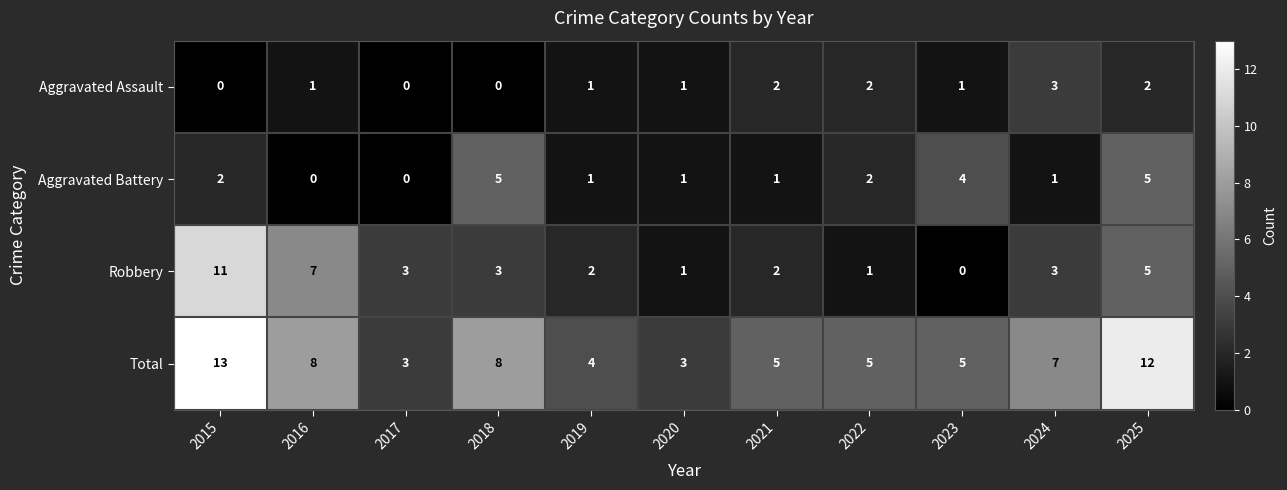

Between 2024 and 2025, which series saw the biggest shift?

Total